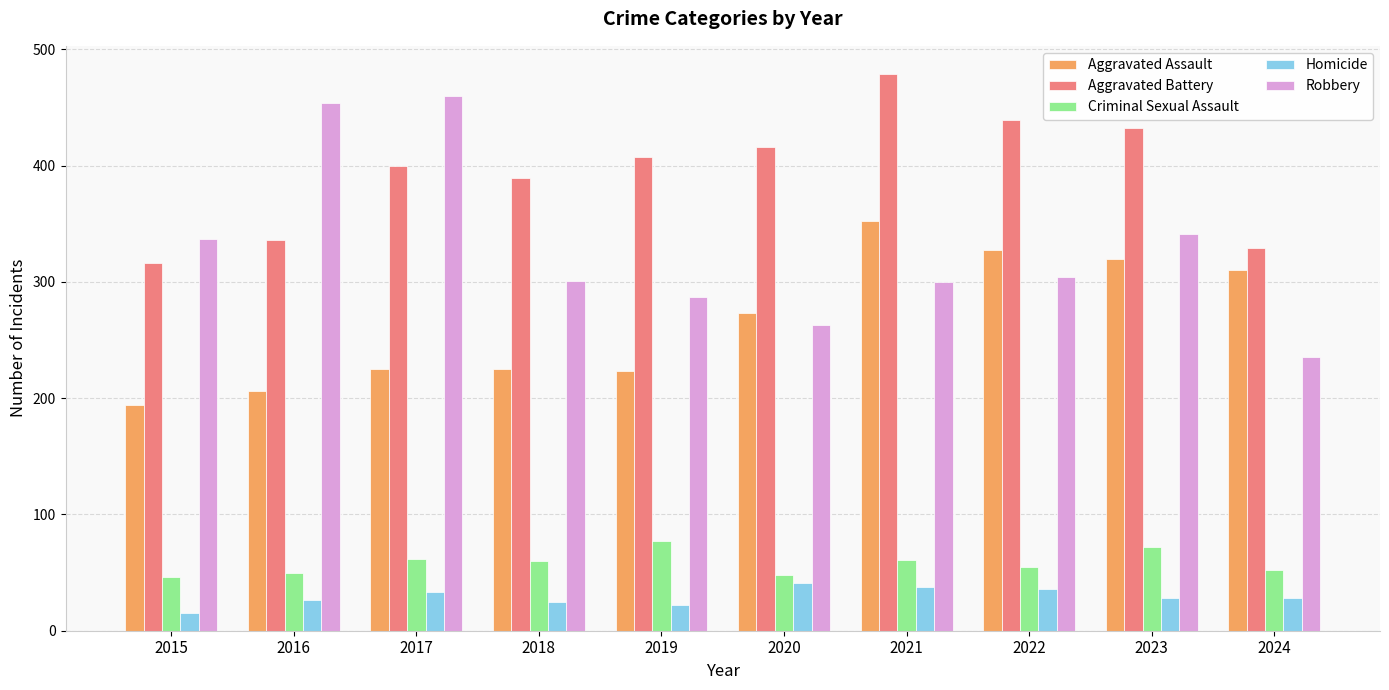

What is the average value of the Aggravated Battery series?

394